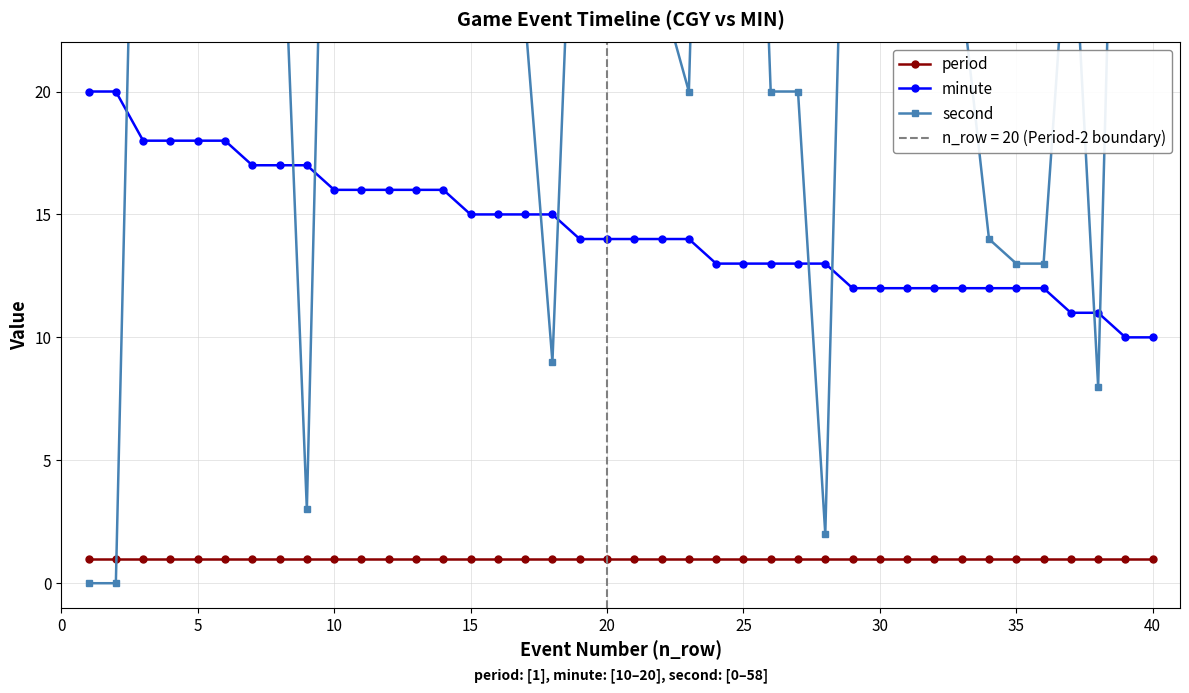

Reading left to right, what are all the values shown in this chart?

period: 1	1	1	1	1	1	1	1	1	1	1	1	1	1	1	1	1	1	1	1	1	1	1	1	1	1	1	1	1	1	1	1	1	1	1	1	1	1	1	1
minute: 20	20	18	18	18	18	17	17	17	16	16	16	16	16	15	15	15	15	14	14	14	14	14	13	13	13	13	13	12	12	12	12	12	12	12	12	11	11	10	10
second: 0	0	48	46	45	39	56	31	3	49	49	41	40	40	53	50	23	9	37	26	24	24	20	58	50	20	20	2	44	37	25	24	24	14	13	13	29	8	50	50